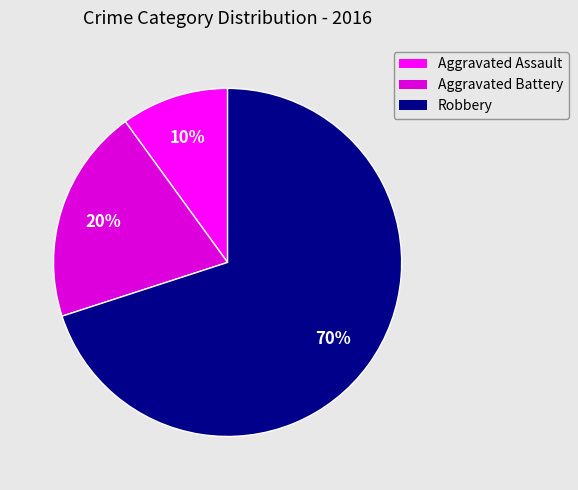

Combined, do Aggravated Assault and Robbery account for over 50%?

Yes